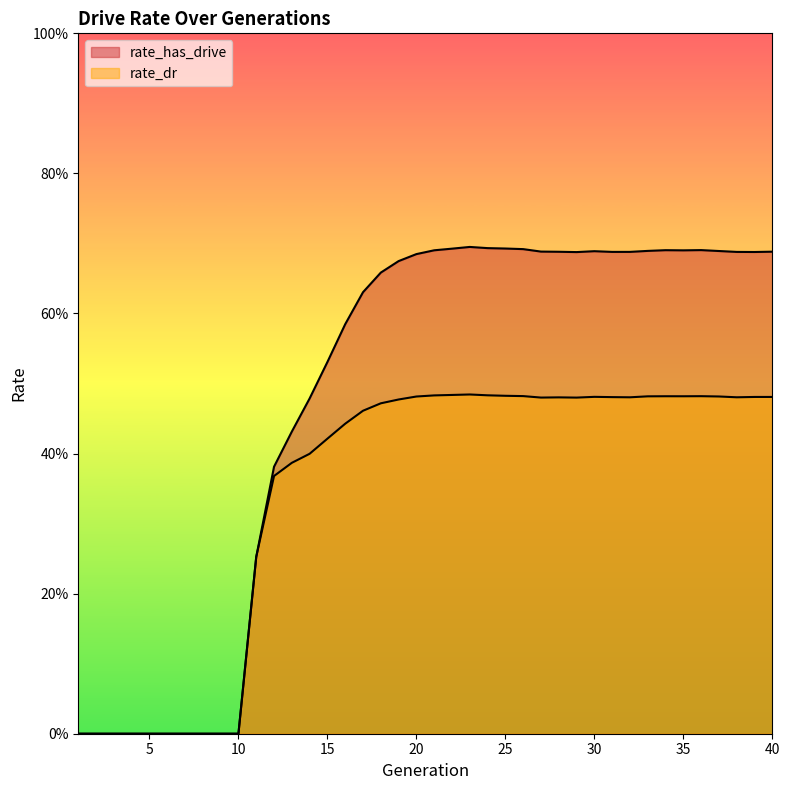

List the series in order of their peak value, lowest first.

rate_dr, rate_has_drive